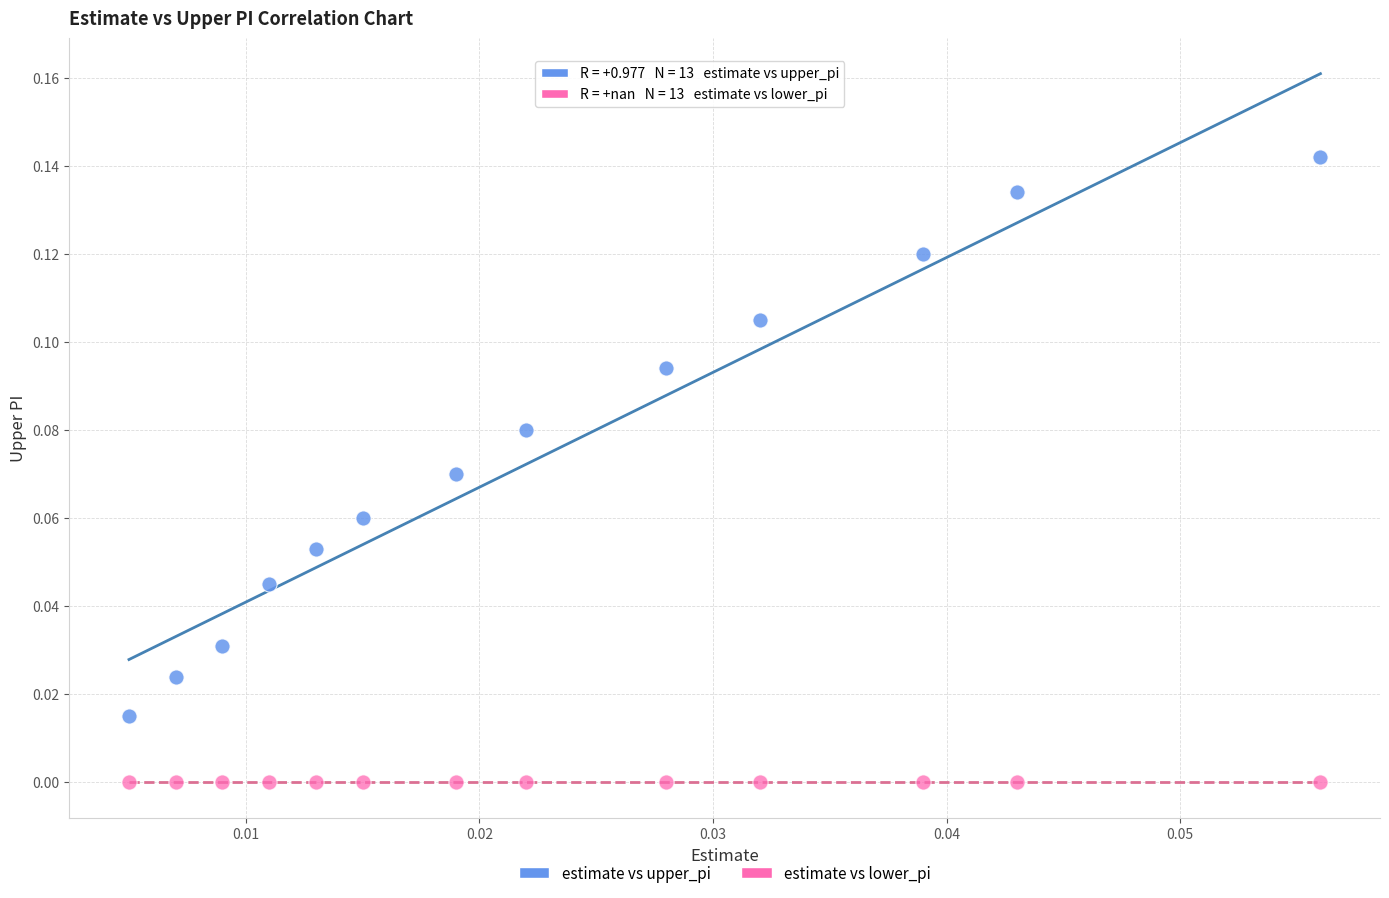

Which series reaches the maximum Y coordinate?

estimate vs upper_pi